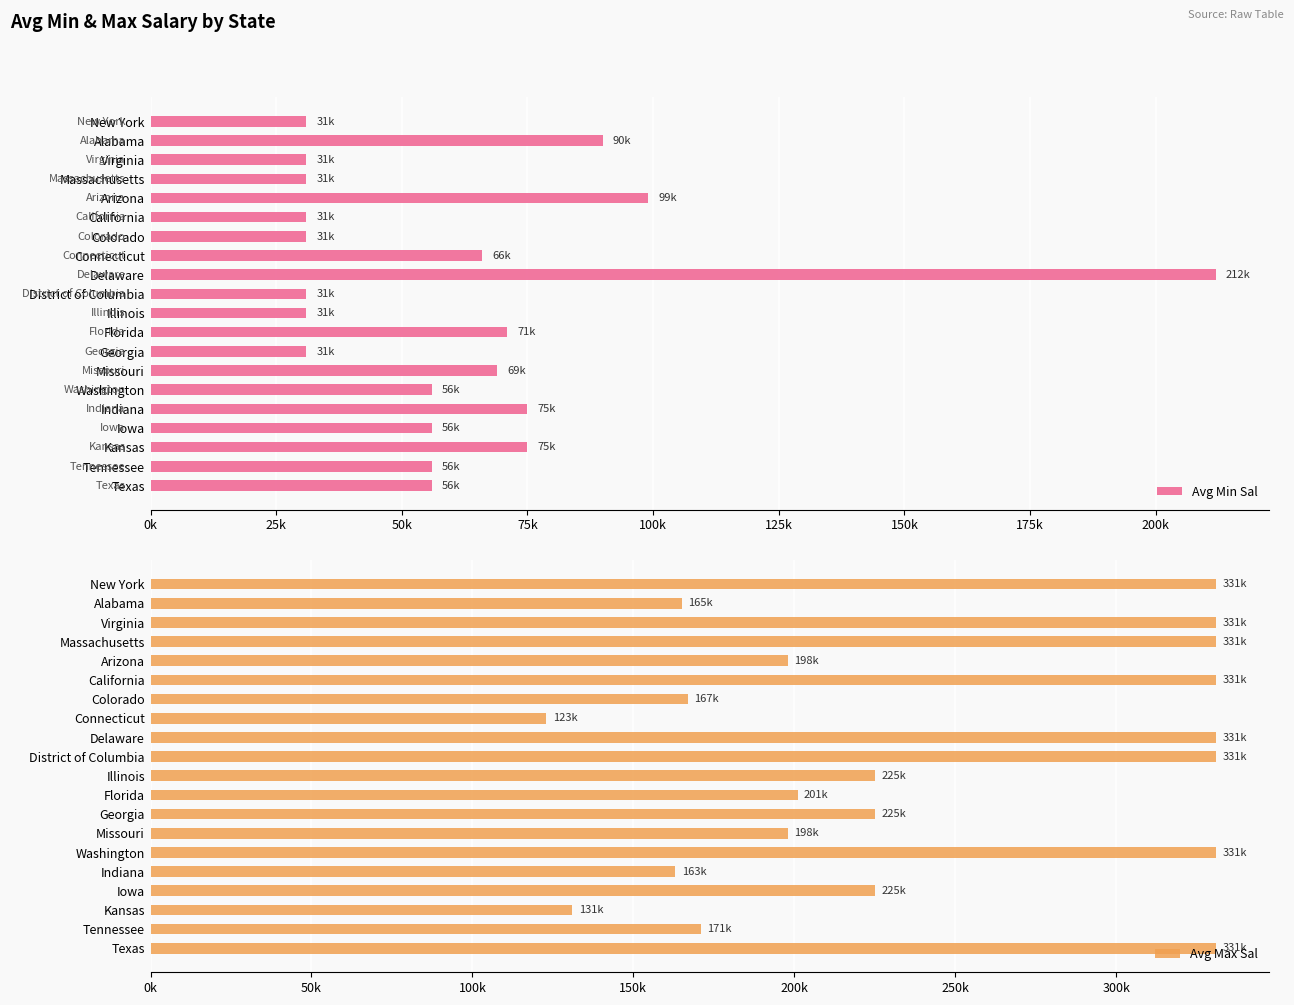

What is the lowest value of the Avg Min Sal series?

31000